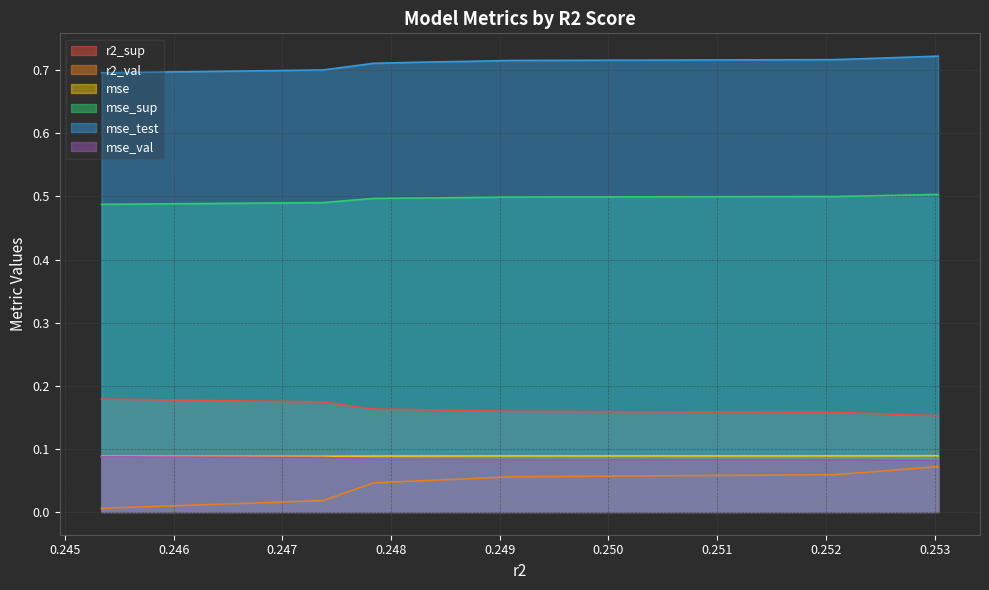

What is the maximum value shown in the chart?

0.7